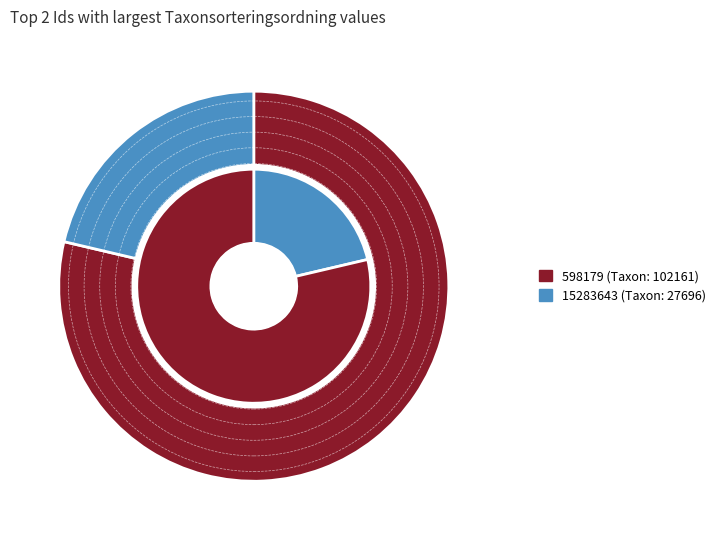

What percentage is the 15283643 slice, to the nearest percent?

21%